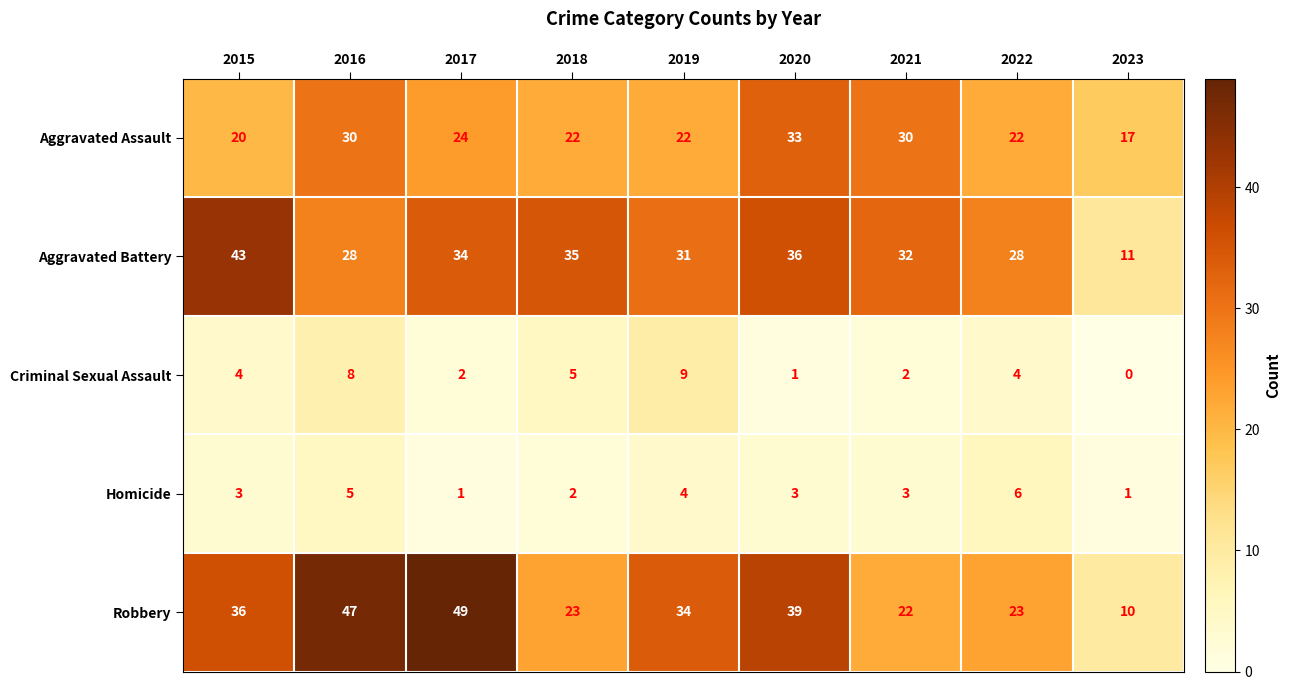

Which series has the largest total across all categories?

Robbery